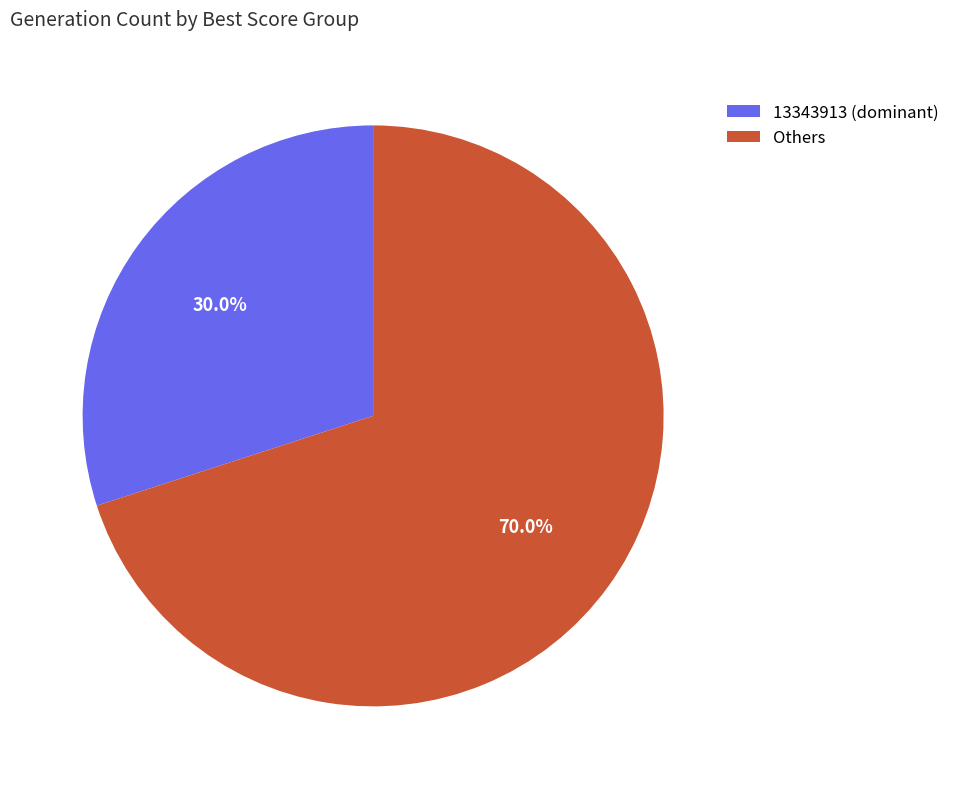

Which category has the biggest portion of the pie?

Others